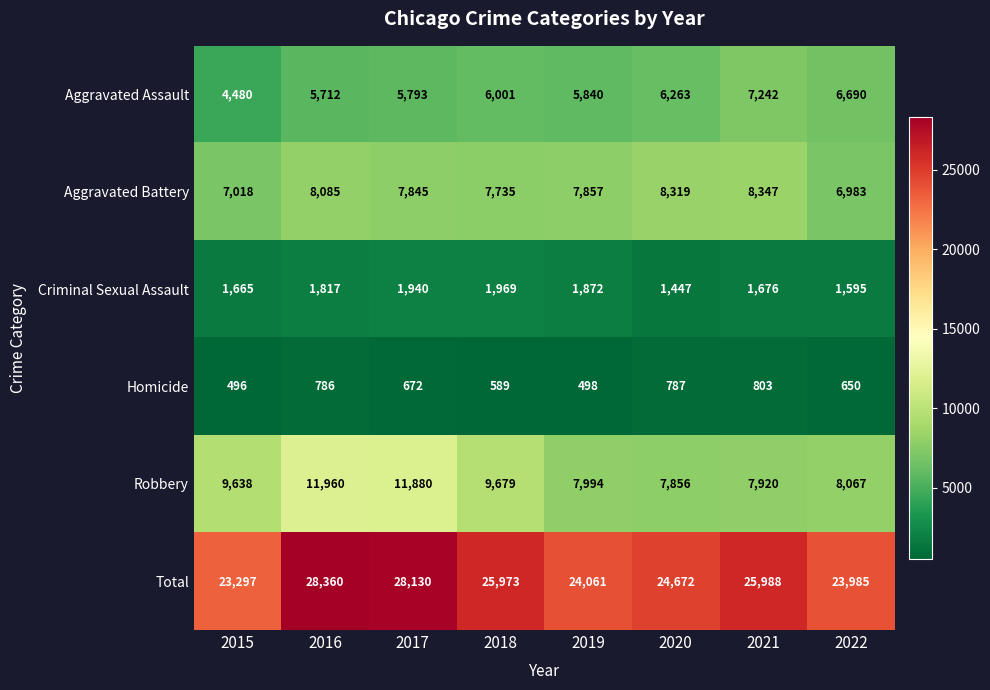

At which category is the sum across all series the highest?

2016